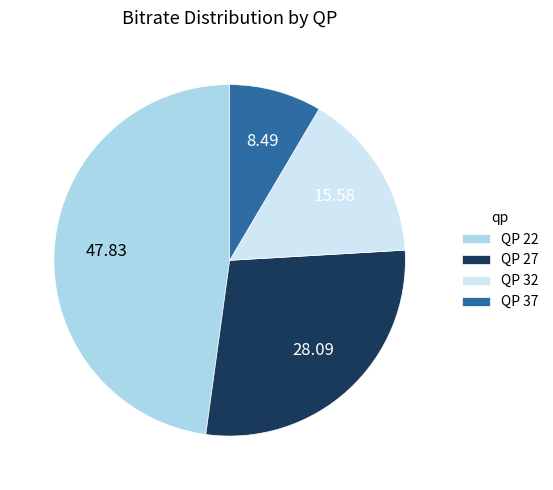

Rank the categories by value from lowest to highest.

QP 37, QP 32, QP 27, QP 22